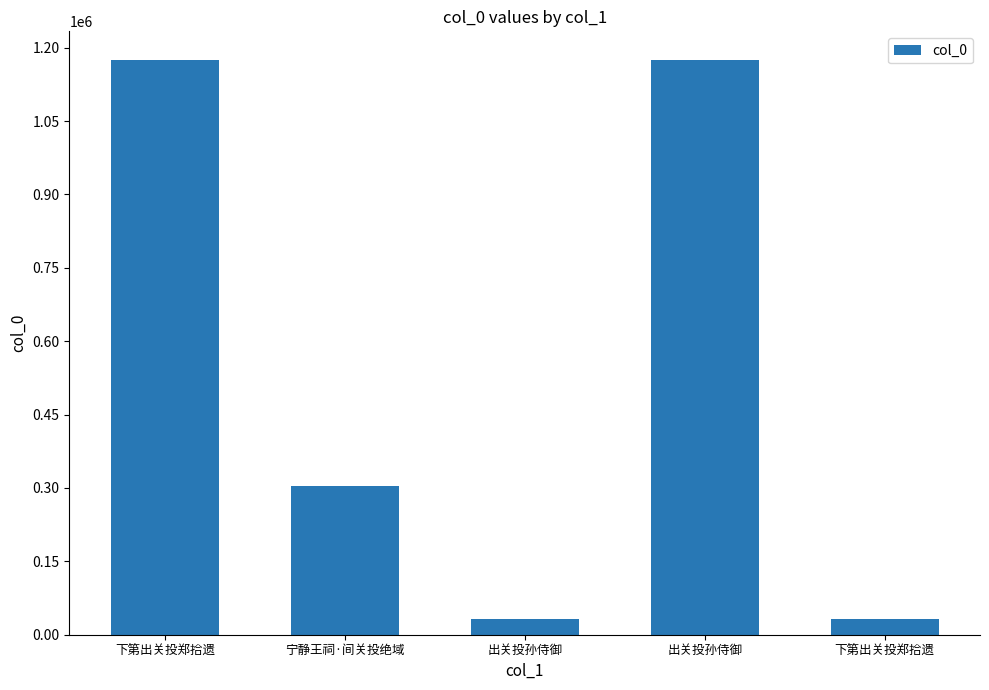

Rank the categories by value from lowest to highest.

下第出关投郑拾遗, 出关投孙侍御, 宁静王祠·间关投绝域, 下第出关投郑拾遗, 出关投孙侍御